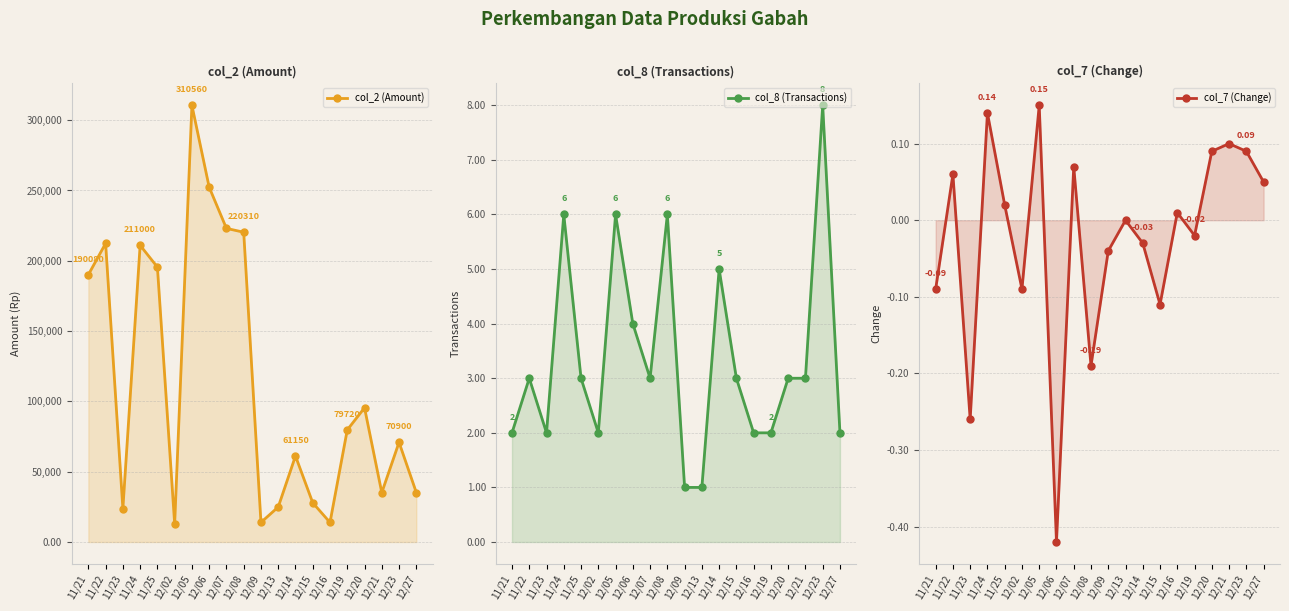

Does the chart have visible grid lines?

Yes